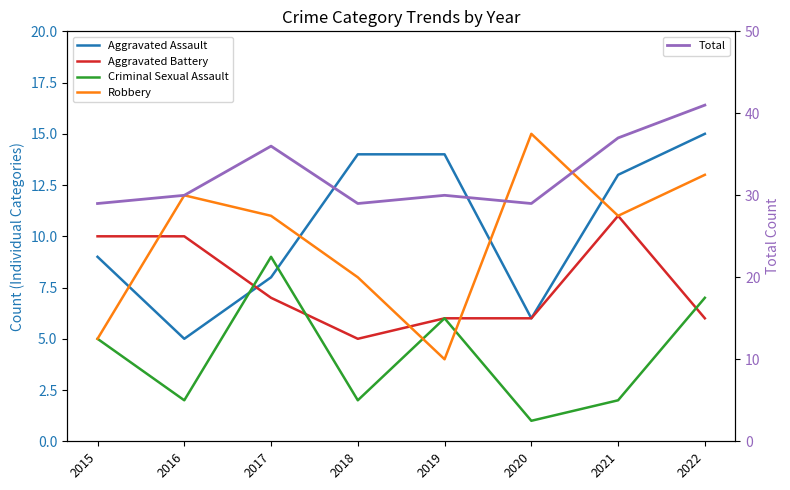

True or false: Criminal Sexual Assault has more than 0 points higher than both neighbors.

True